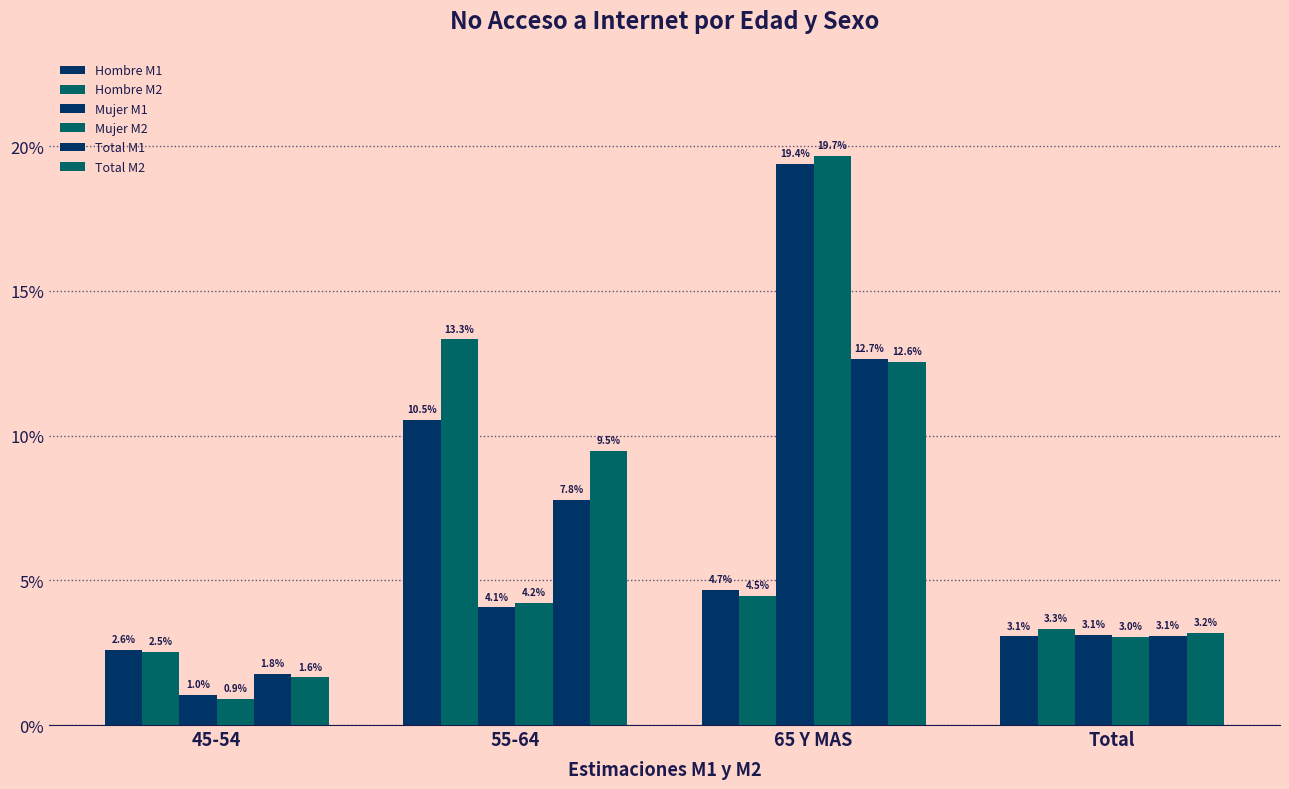

Does the chart contain stacked bars?

No